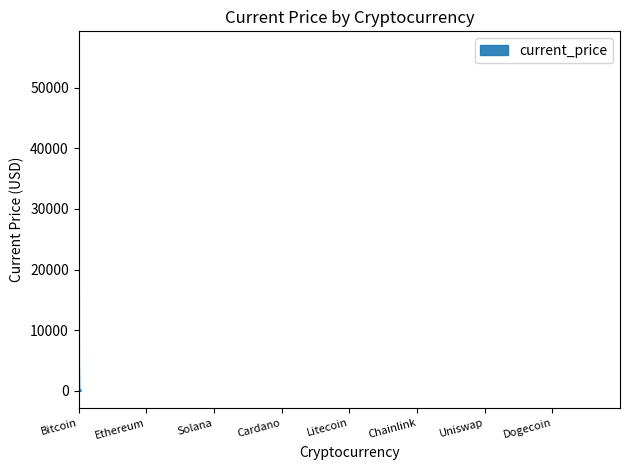

What is the maximum value shown in the chart?

56505.0